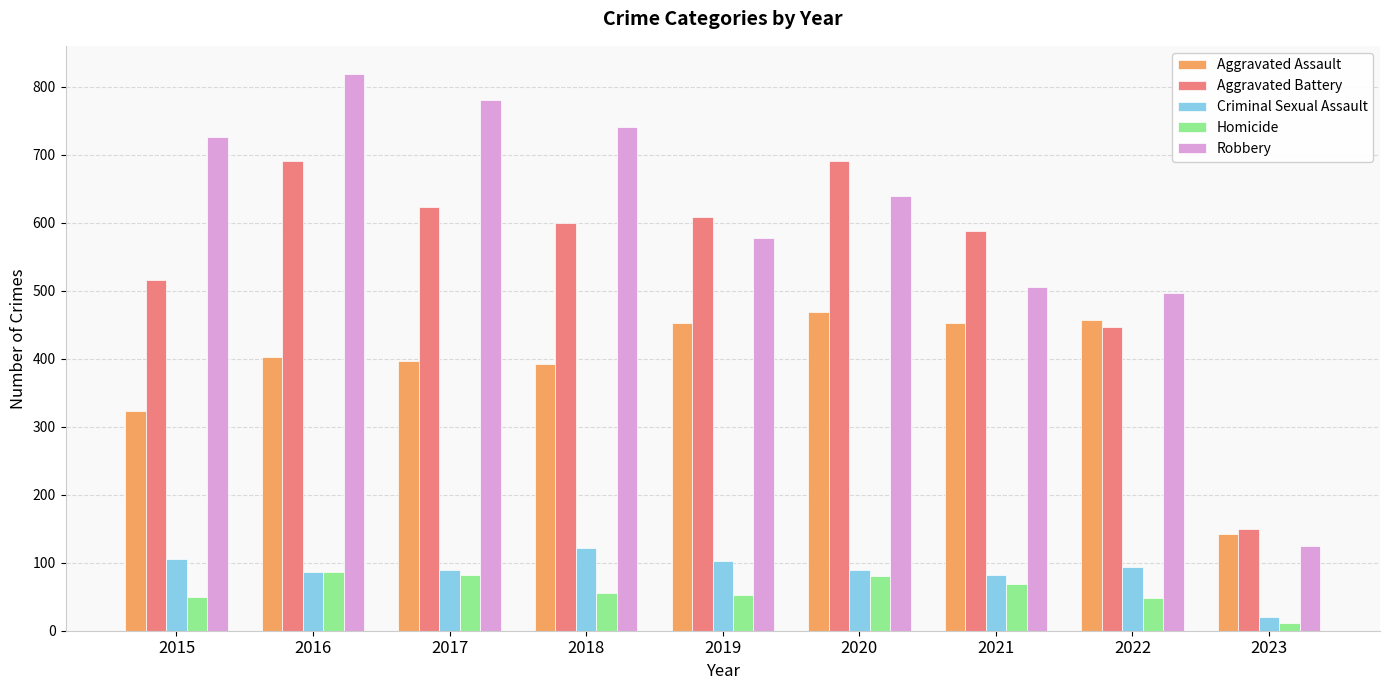

What is the difference between the second highest and minimum values in the Homicide series?

70